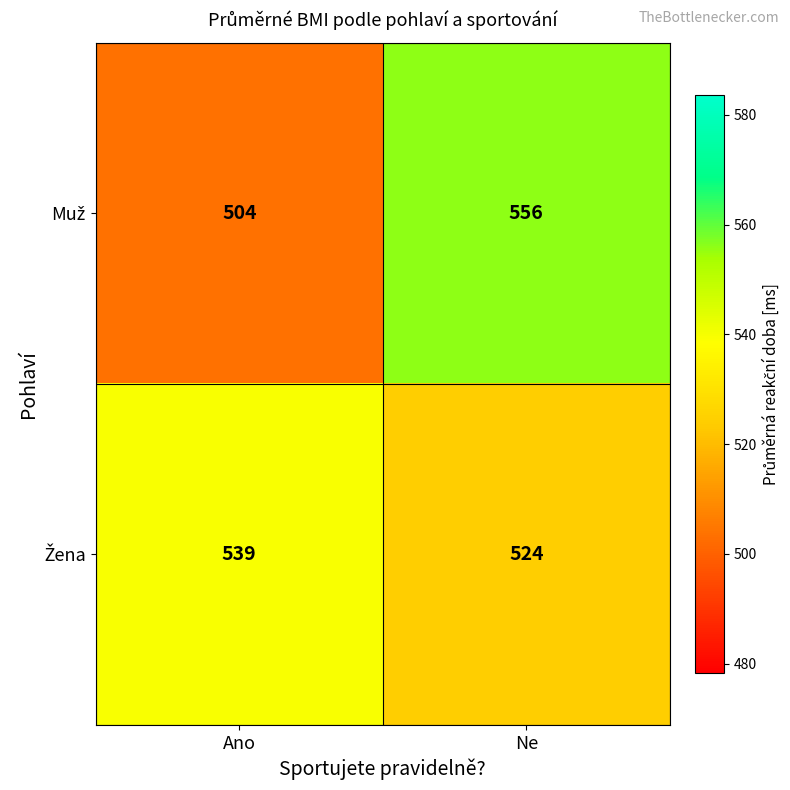

What is the total value across all series at Ano?

1043